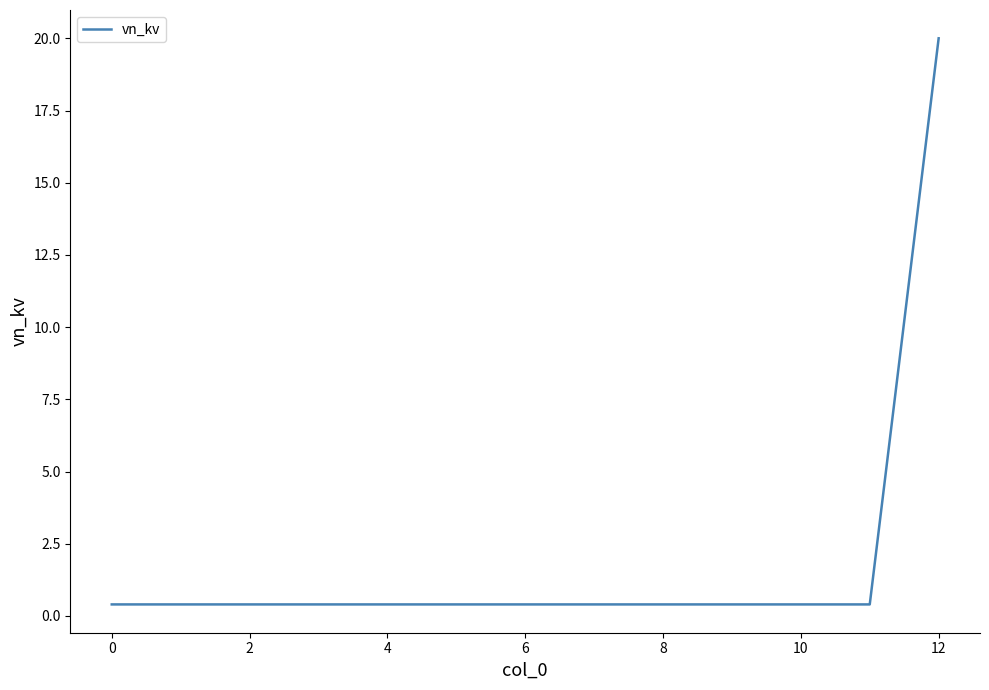

What is the greatest value displayed?

20.0